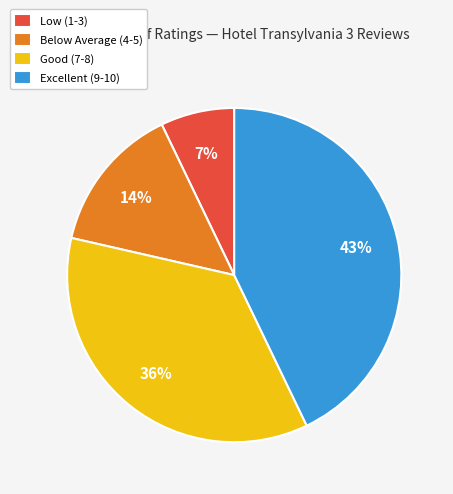

What is the smallest slice in the pie chart?

Low (1-3)